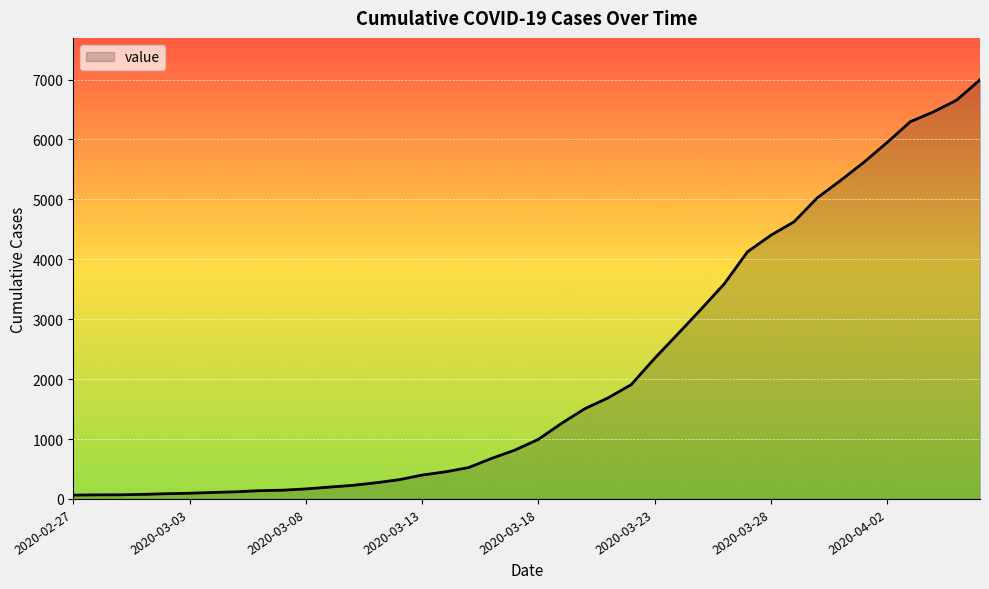

What is the maximum value shown in the chart?

6995